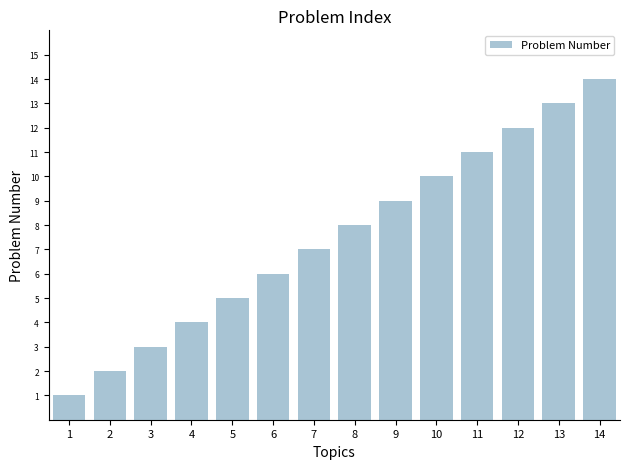

What is the difference between the maximum and minimum values?

13